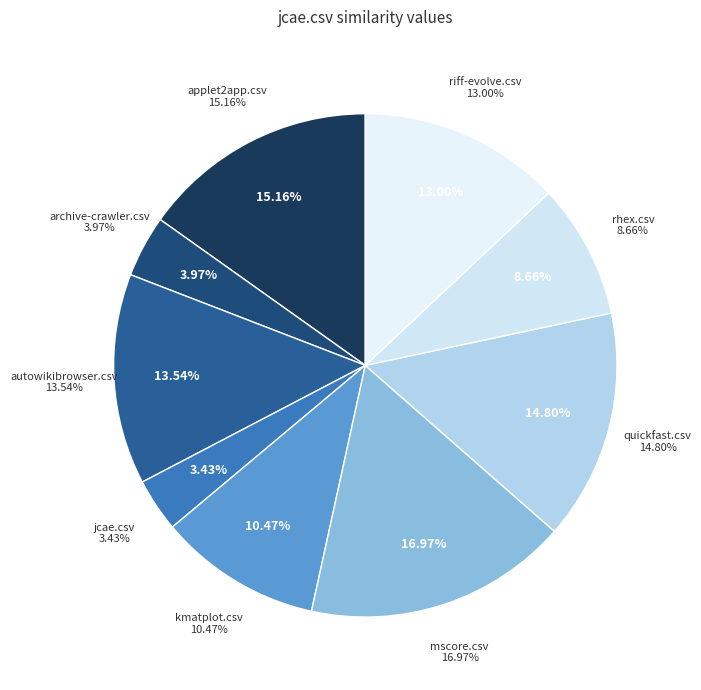

Is it true that riff-evolve.csv is 3% of the pie?

False